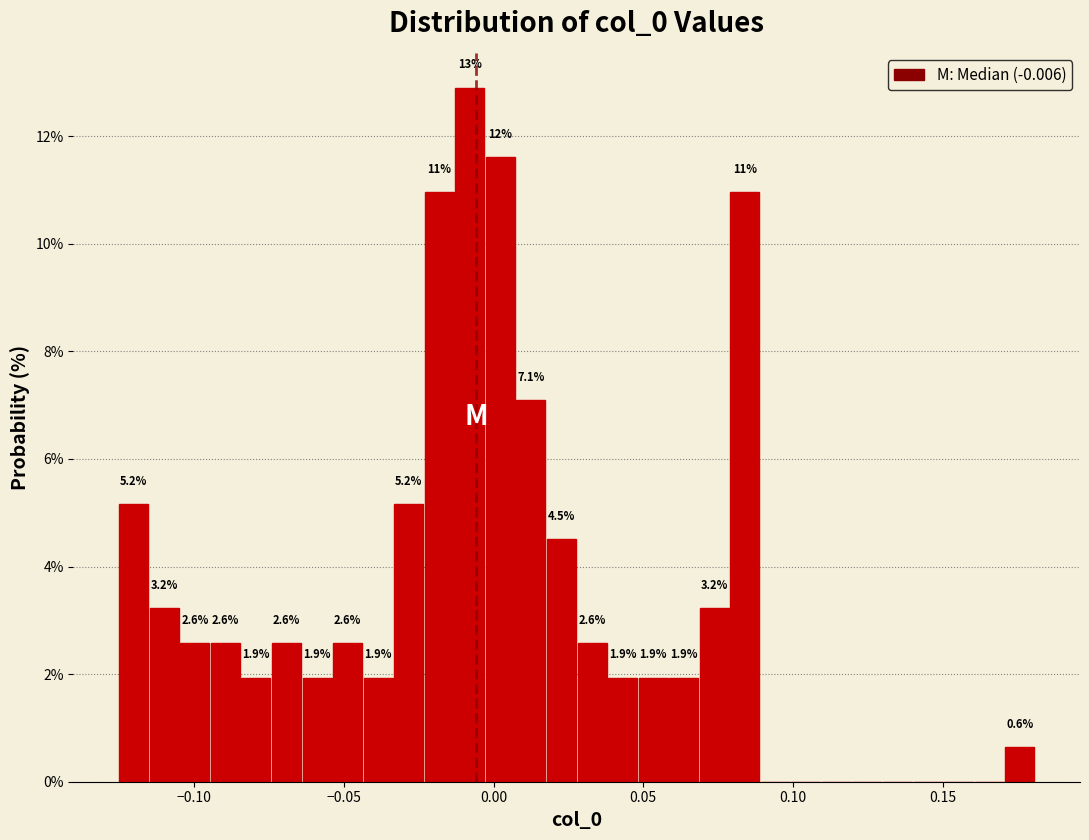

Around what value on the x-axis is the tallest bar? Give the approximate position of its centre, as read against the axis.

-0.010